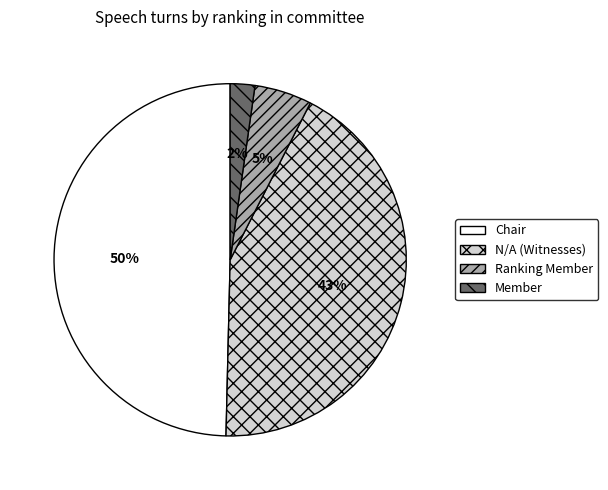

Does Ranking Member represent more than half of the total?

No